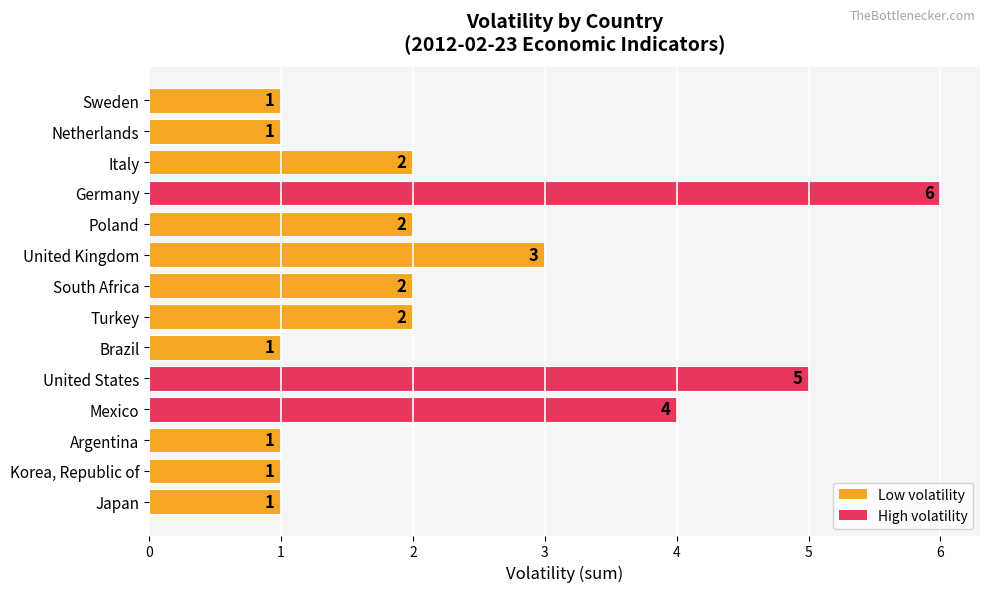

Between United Kingdom and Korea, Republic of, which is larger?

United Kingdom